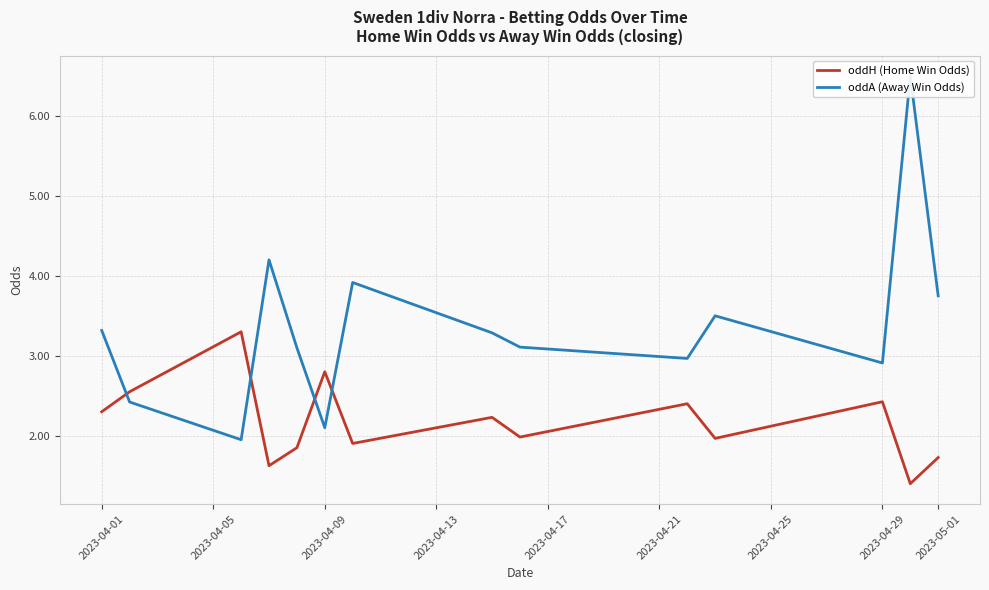

The oddH (Home Win Odds) series shows 2.3 at 2023-04-01. True or false?

True